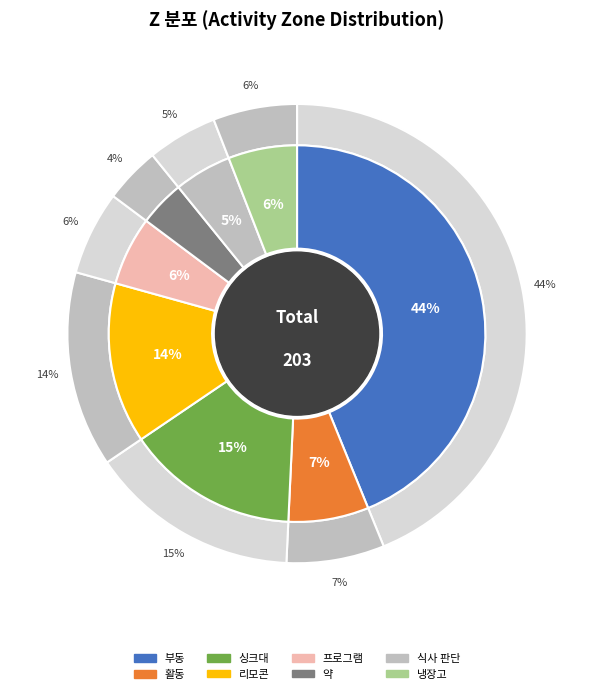

Is there a majority slice in this chart?

No